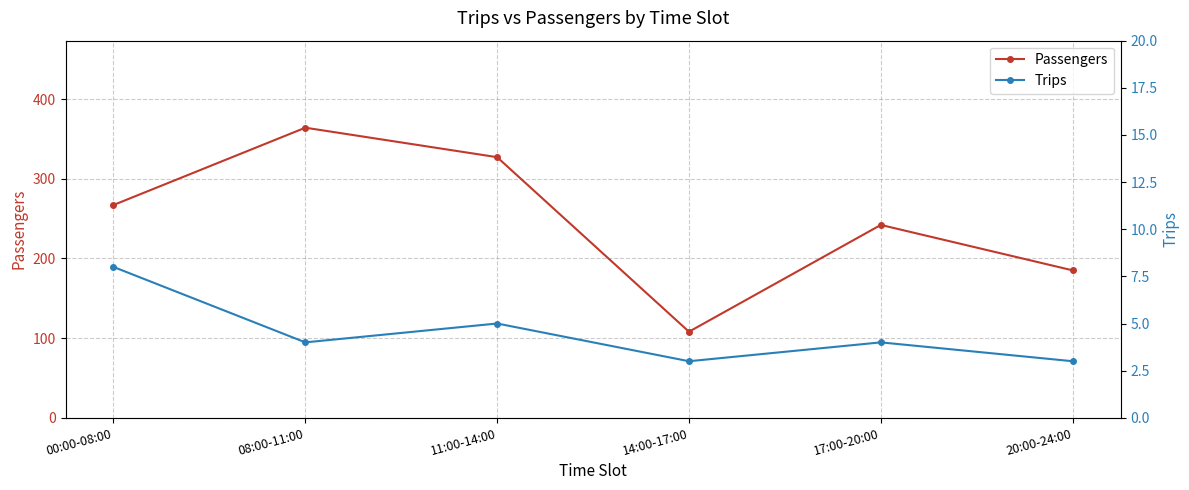

Is it true that Passengers equals 88 at 20:00-24:00?

False